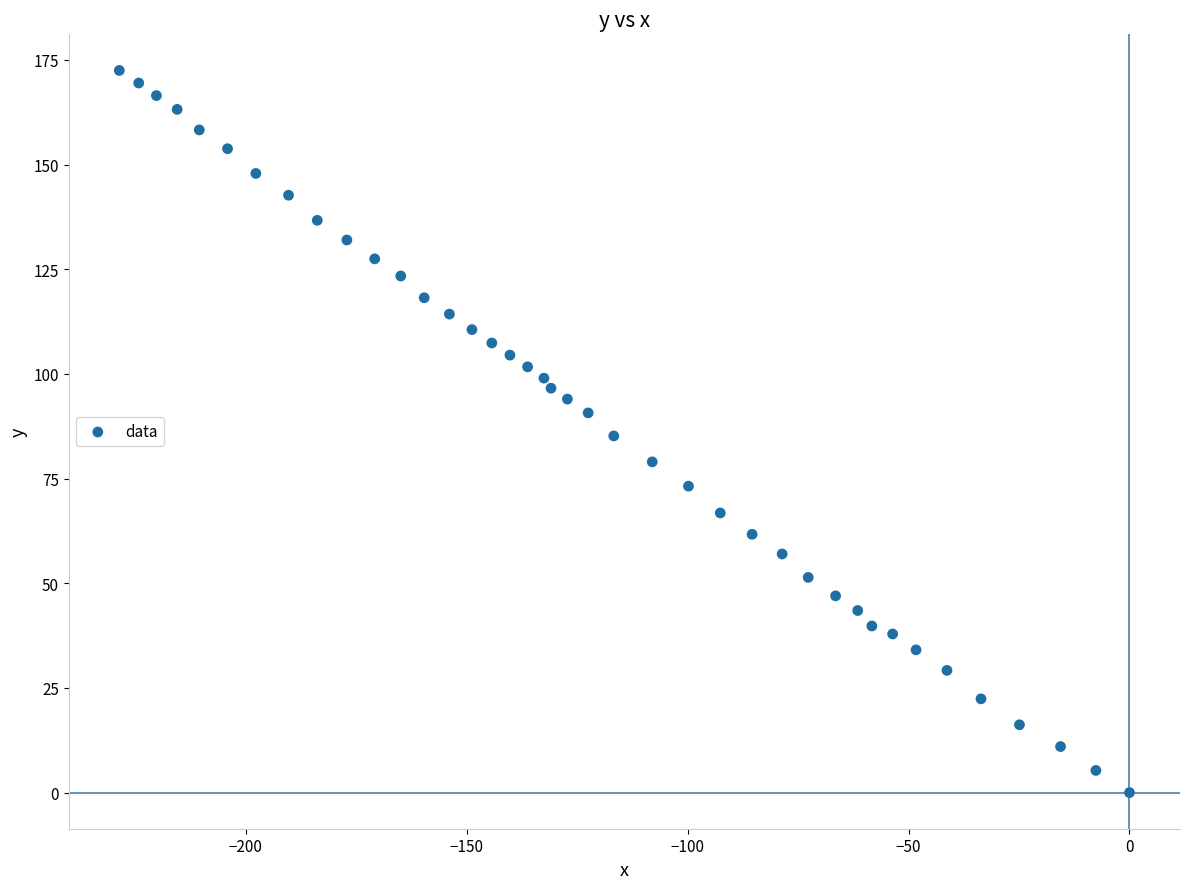

What is the range of Y values (max minus min)?

172.5